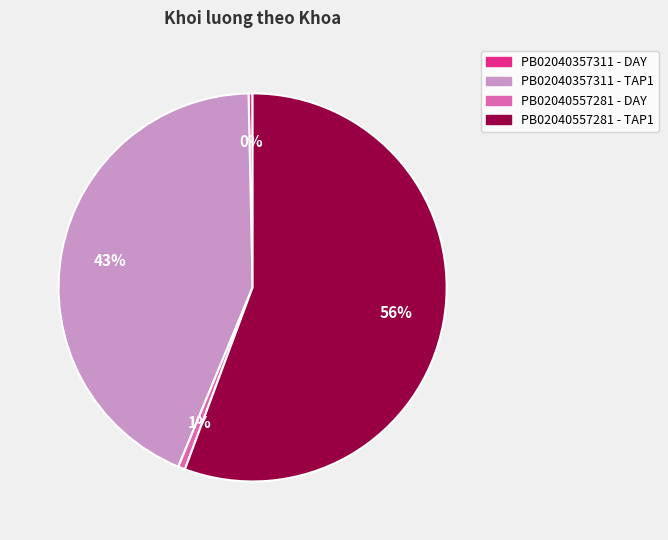

Is it true that PB02040557281 - TAP1 is 49% of the pie?

False